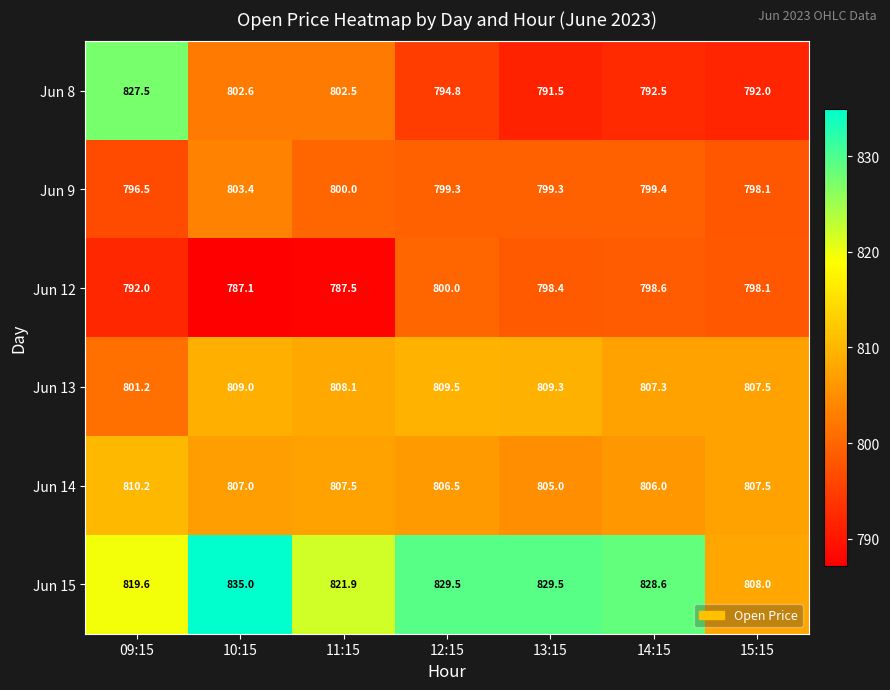

How many data points does each series have?

7